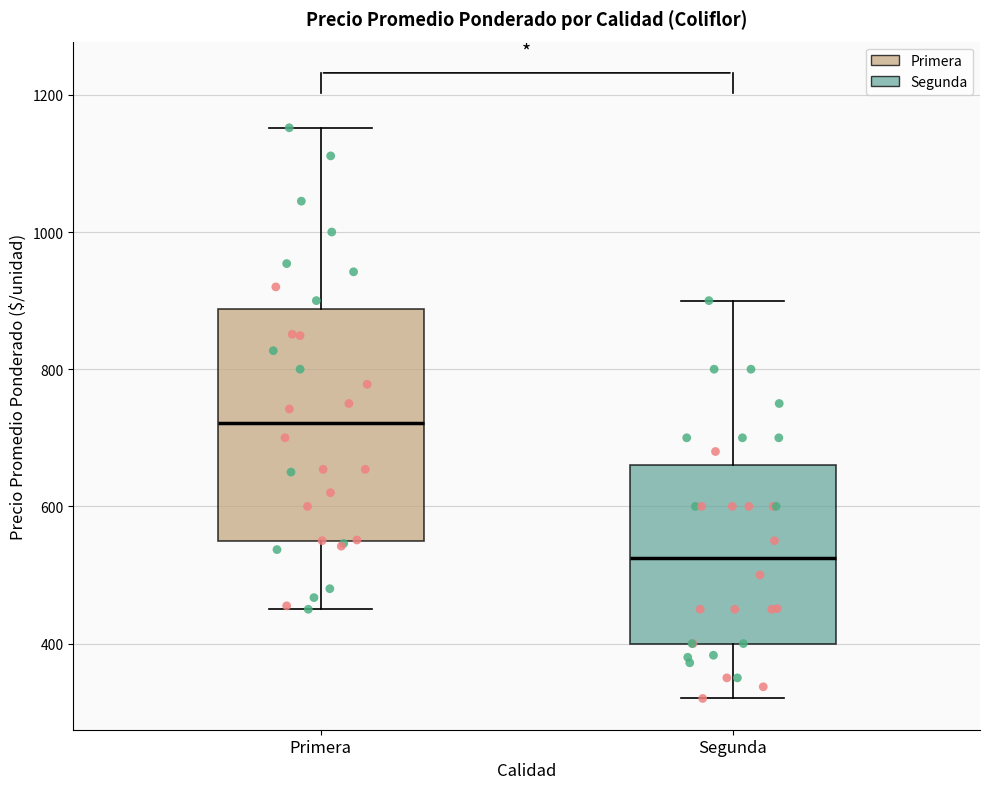

Reading left to right, read every box against the y-axis: the position of its median line, the range the box covers, and the ends of its whiskers. The values are not printed on the chart, so give them approximately, as read against the axis.

Primera: median 720, box 560 to 880, whiskers 460 to 1160
Segunda: median 520, box 400 to 660, whiskers 320 to 900